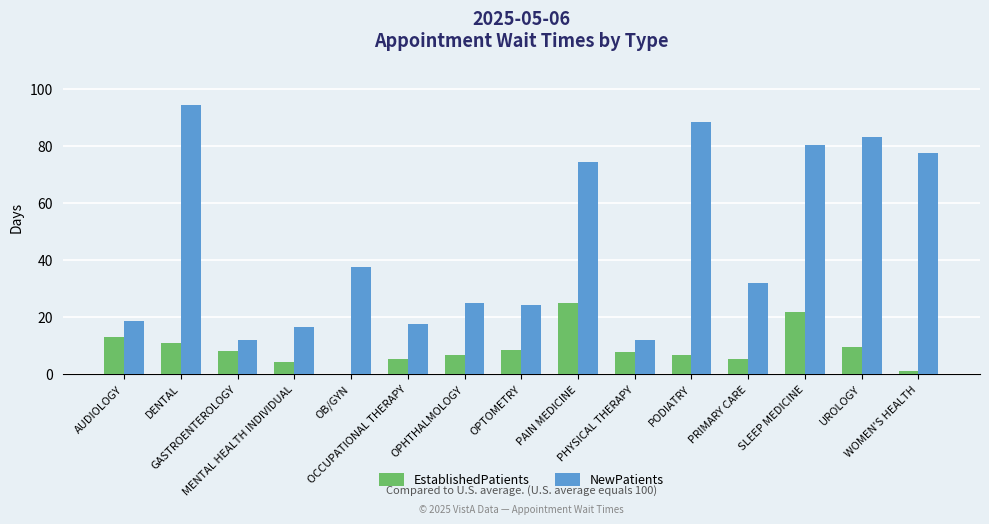

How many groups of bars are there?

15